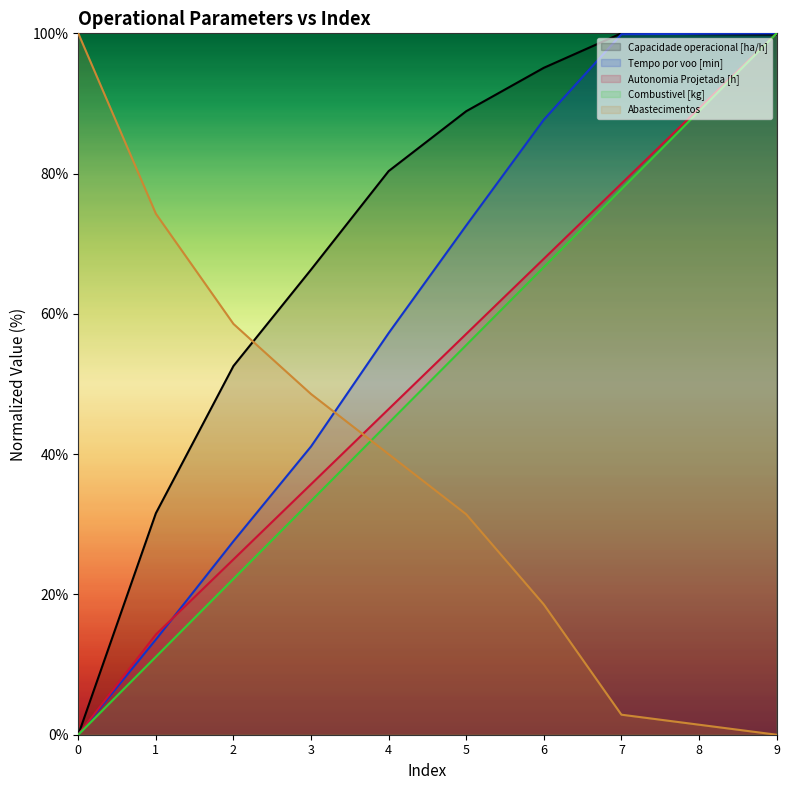

How many lines are shown in the chart?

5